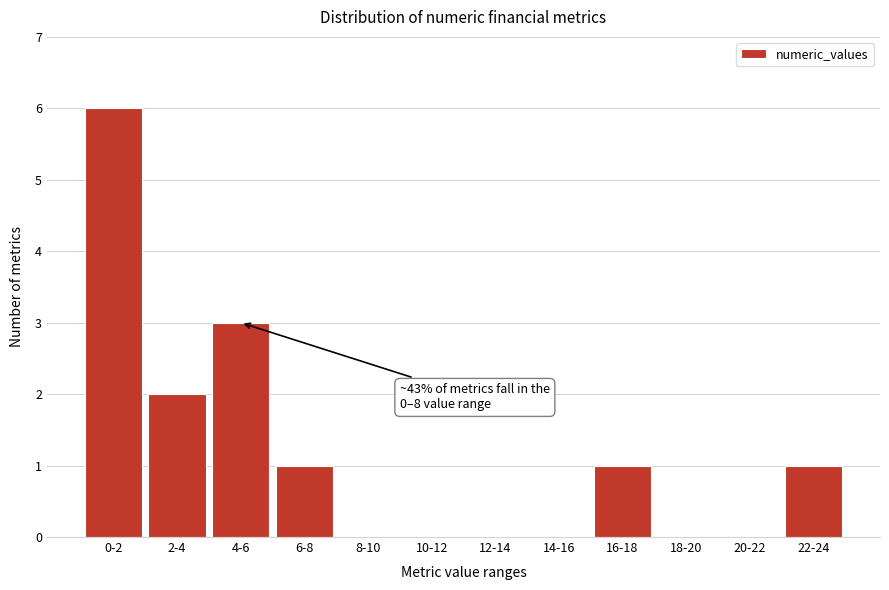

Reading left to right, extract all data points from this chart.

0-2=6	2-4=2	4-6=3	6-8=1	8-10=0	10-12=0	12-14=0	14-16=0	16-18=1	18-20=0	20-22=0	22-24=1